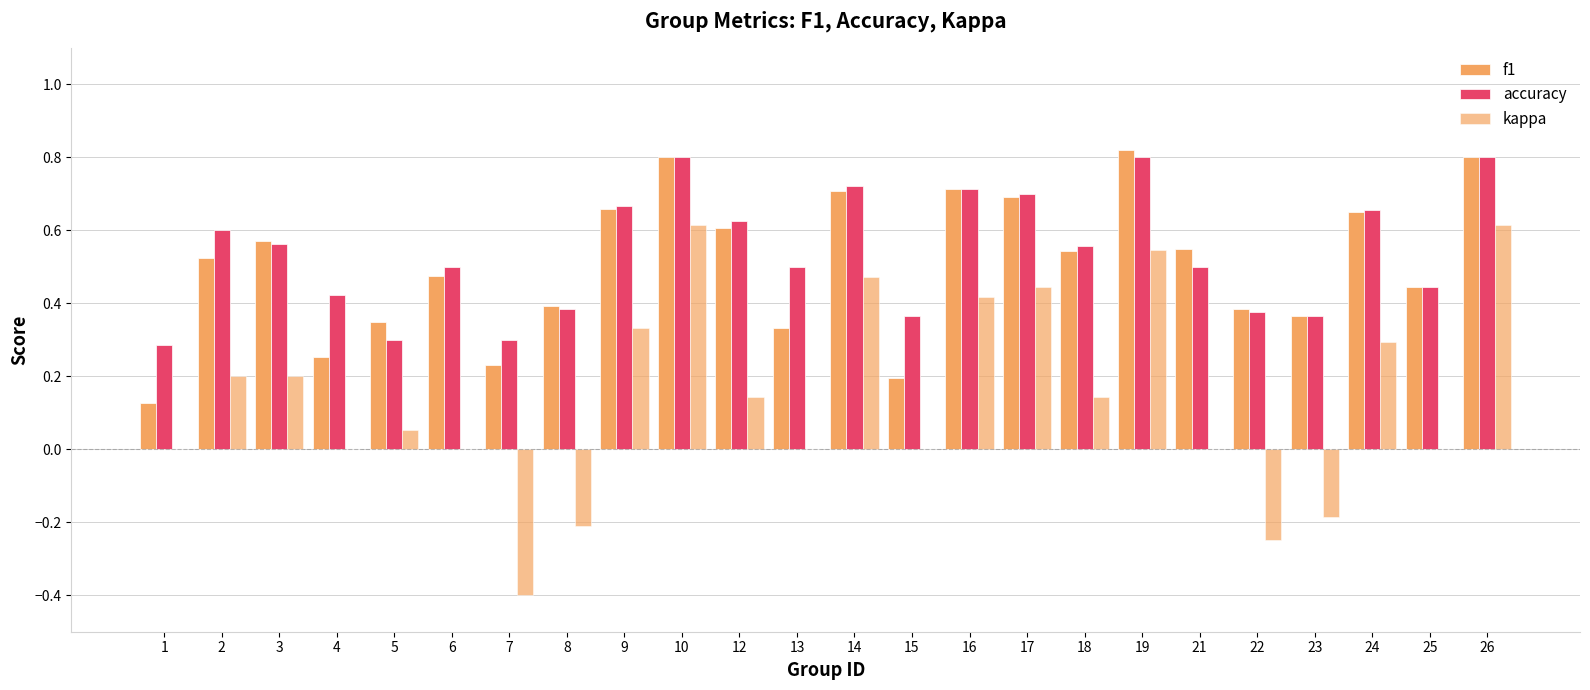

At which label is kappa closest to 0?

1